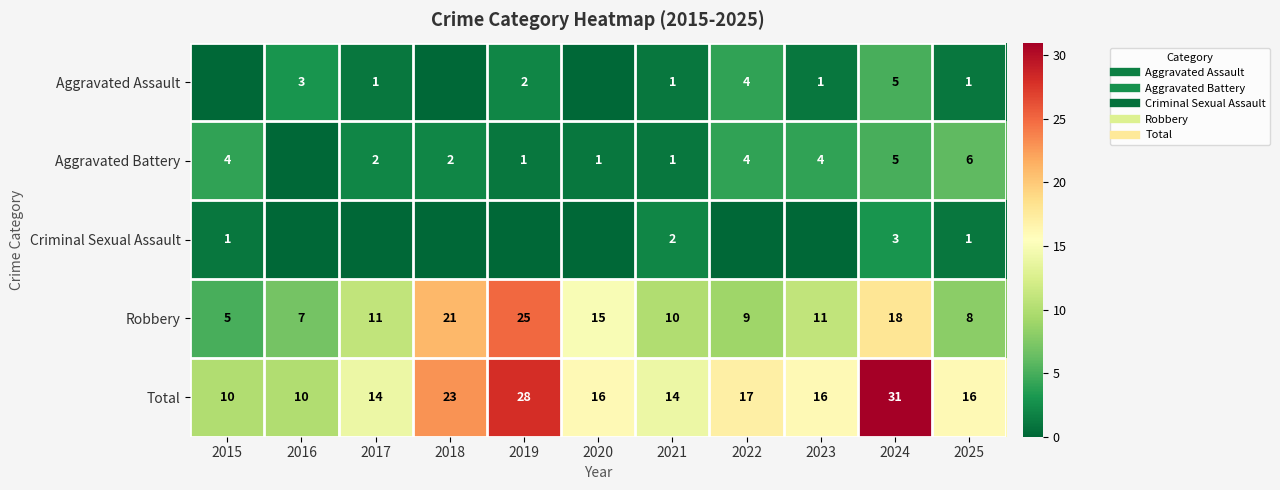

What is the average value of the Aggravated Assault series?

2